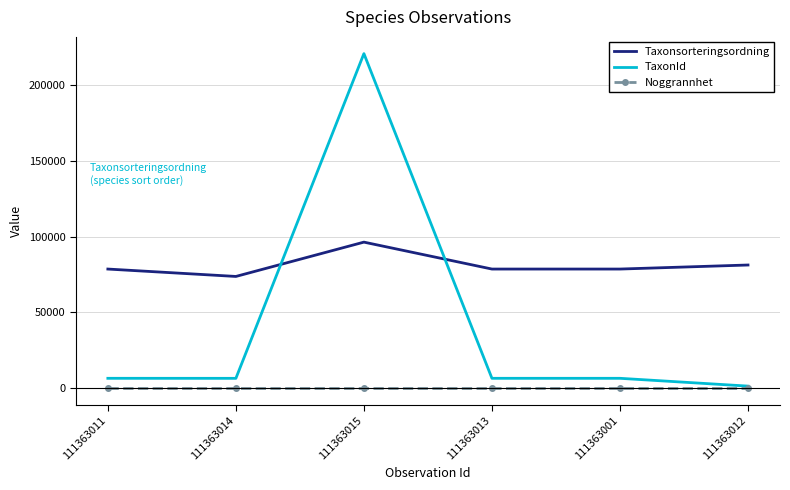

Which category has the lowest value in the TaxonId series?

111363012